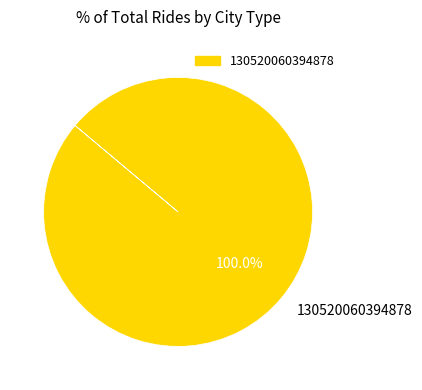

What is the majority slice?

130520060394878